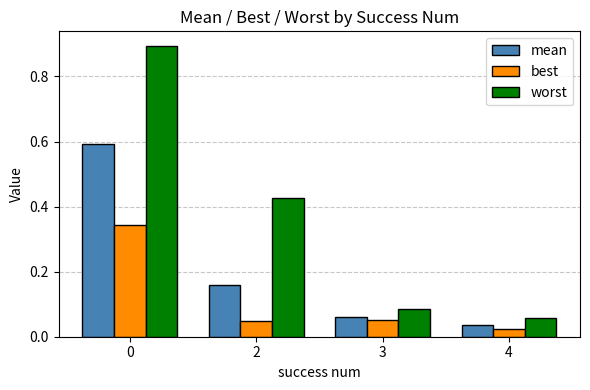

Where is best nearest to the value 0?

4